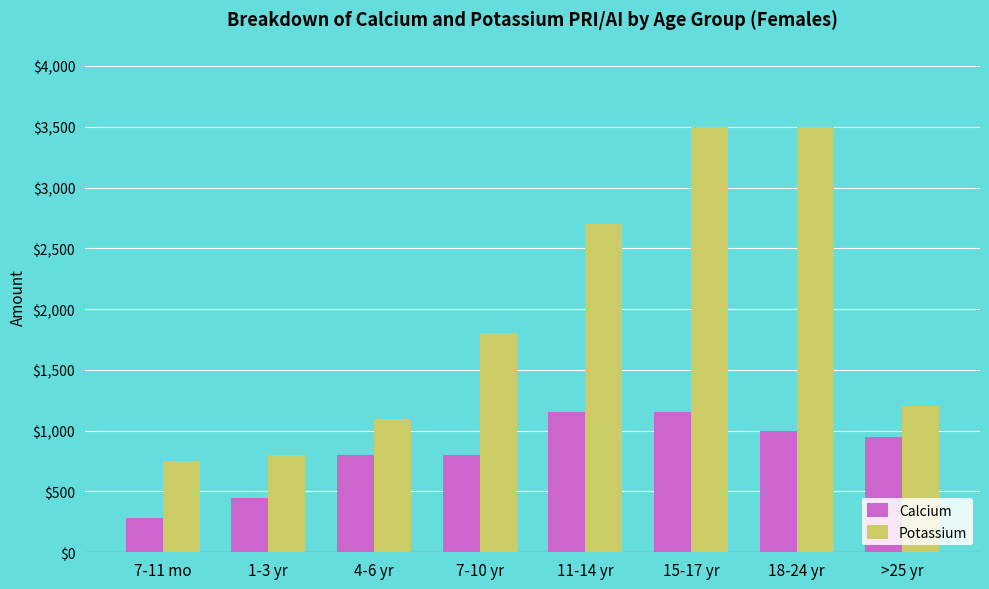

What is the average value of the Potassium series?

1919